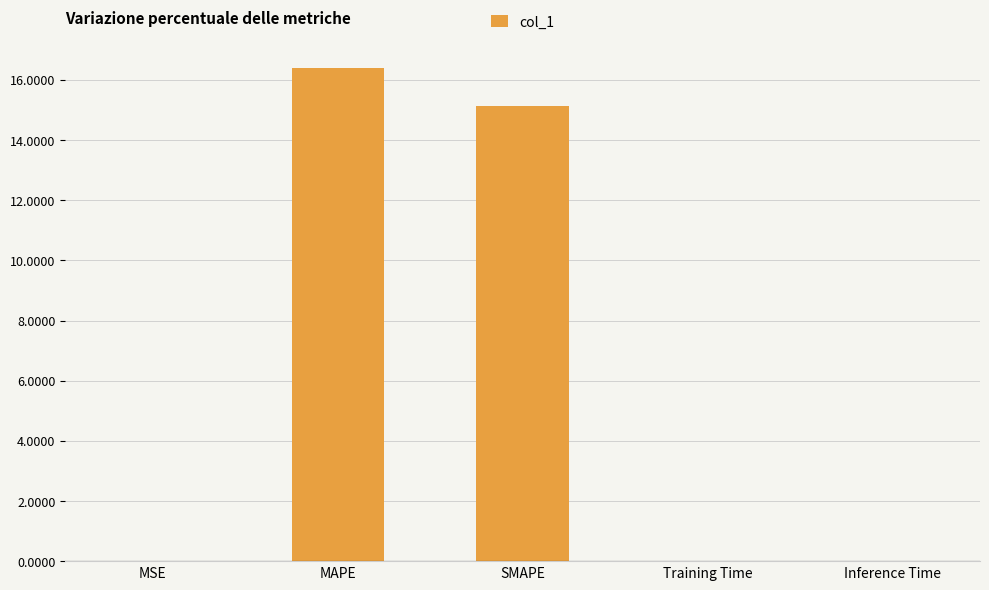

What is the maximum value shown in the chart?

16.4